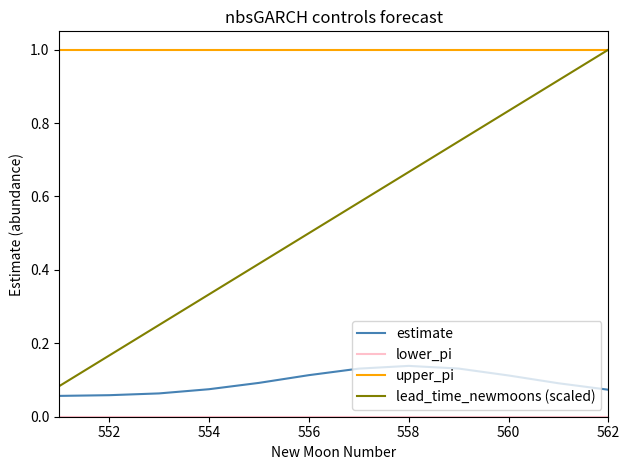

Which series has the largest total across all categories?

upper_pi